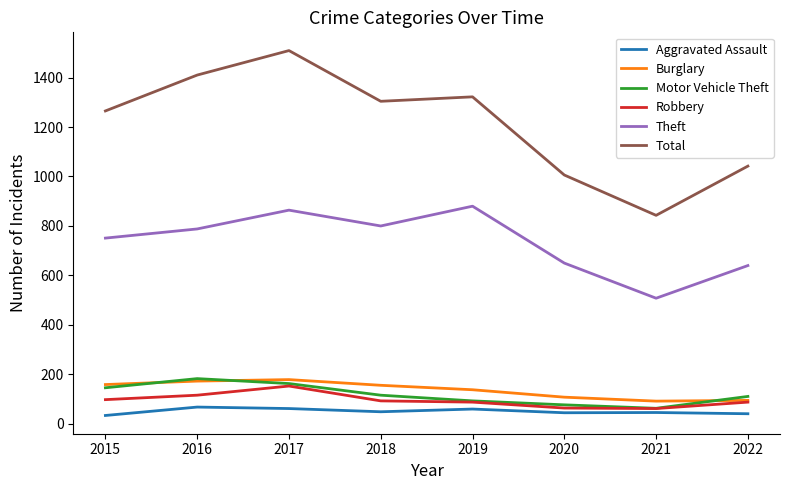

The Motor Vehicle Theft series shows 146 at 2015. True or false?

True